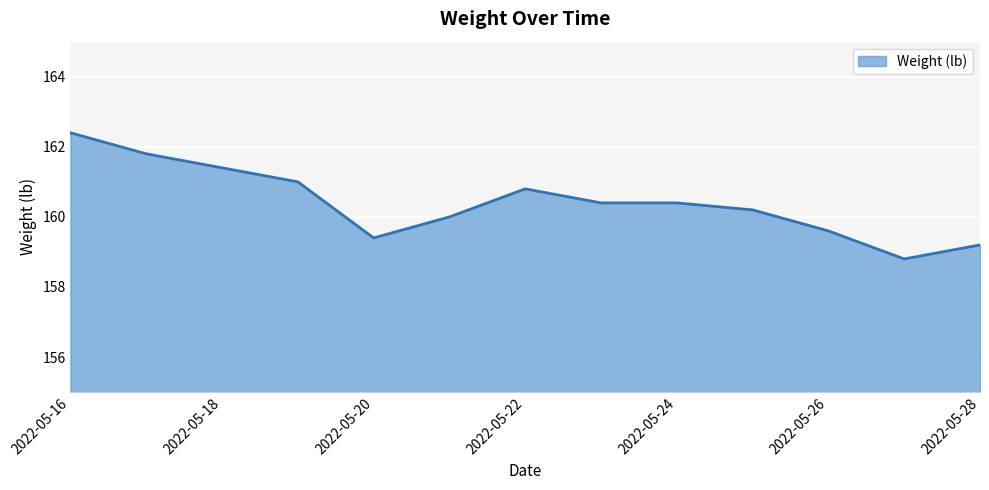

What is the average value?

160.4